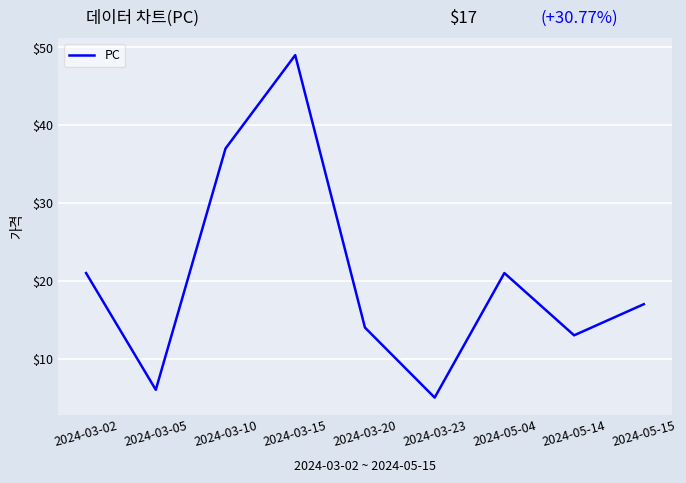

At which label does the data first exceed 17?

2024-03-02